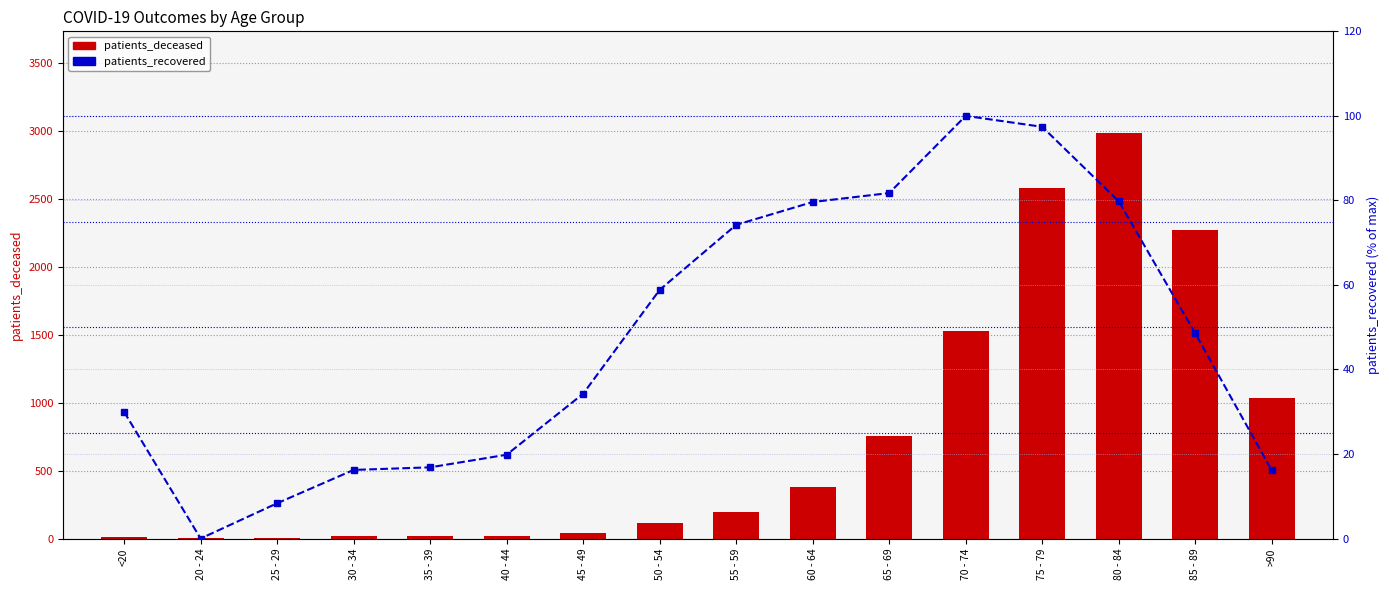

What is the sum of the patients_deceased values at 65 - 69 and 25 - 29?

755.0